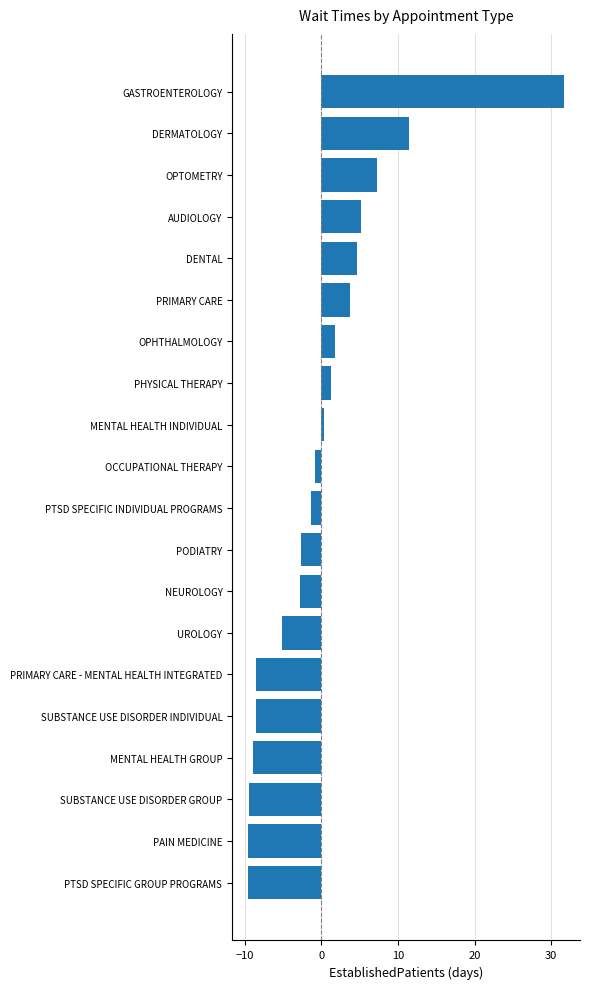

What is the change in value from PODIATRY to PAIN MEDICINE?

-6.9